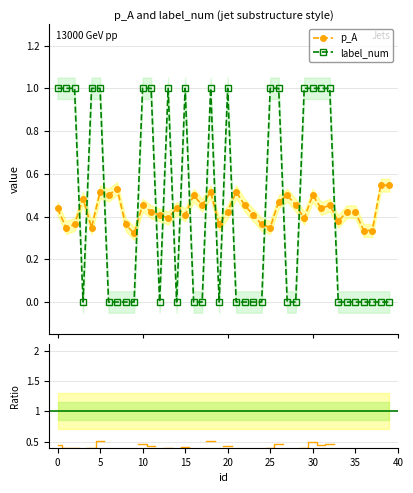

Reading left to right, transcribe all the data shown in this chart.

p_A: 0.4	0.3	0.4	0.5	0.3	0.5	0.5	0.5	0.4	0.3	0.5	0.4	0.4	0.4	0.4	0.4	0.5	0.5	0.5	0.4	0.4	0.5	0.5	0.4	0.4	0.3	0.5	0.5	0.5	0.4	0.5	0.4	0.5	0.4	0.4	0.4	0.3	0.3	0.5	0.5
label_num: 1.0	1.0	1.0	0.0	1.0	1.0	0.0	0.0	0.0	0.0	1.0	1.0	0.0	1.0	0.0	1.0	0.0	0.0	1.0	0.0	1.0	0.0	0.0	0.0	0.0	1.0	1.0	0.0	0.0	1.0	1.0	1.0	1.0	0.0	0.0	0.0	0.0	0.0	0.0	0.0